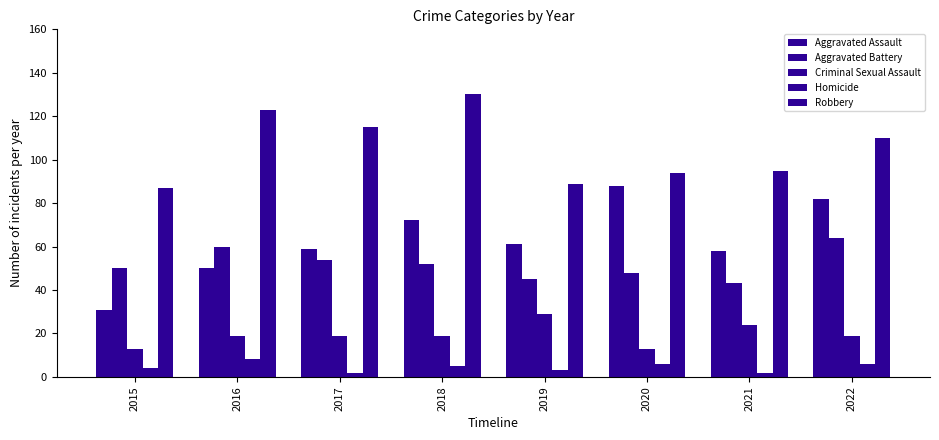

Count the number of data series in this chart.

5